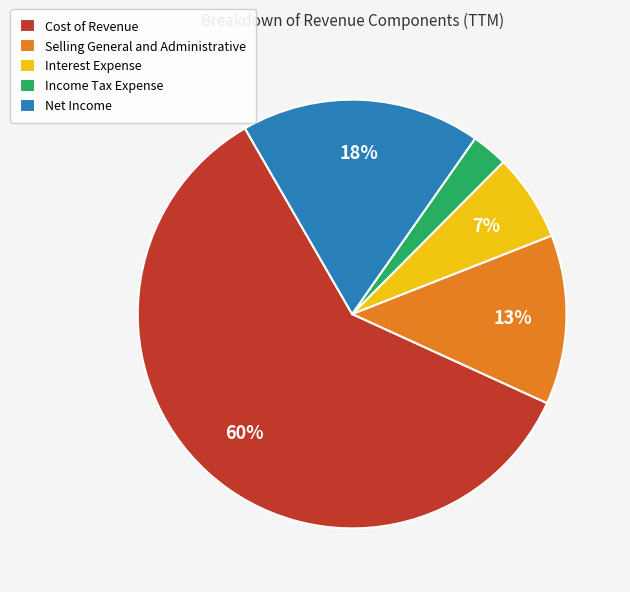

True or false: Interest Expense accounts for 7% of the total.

True